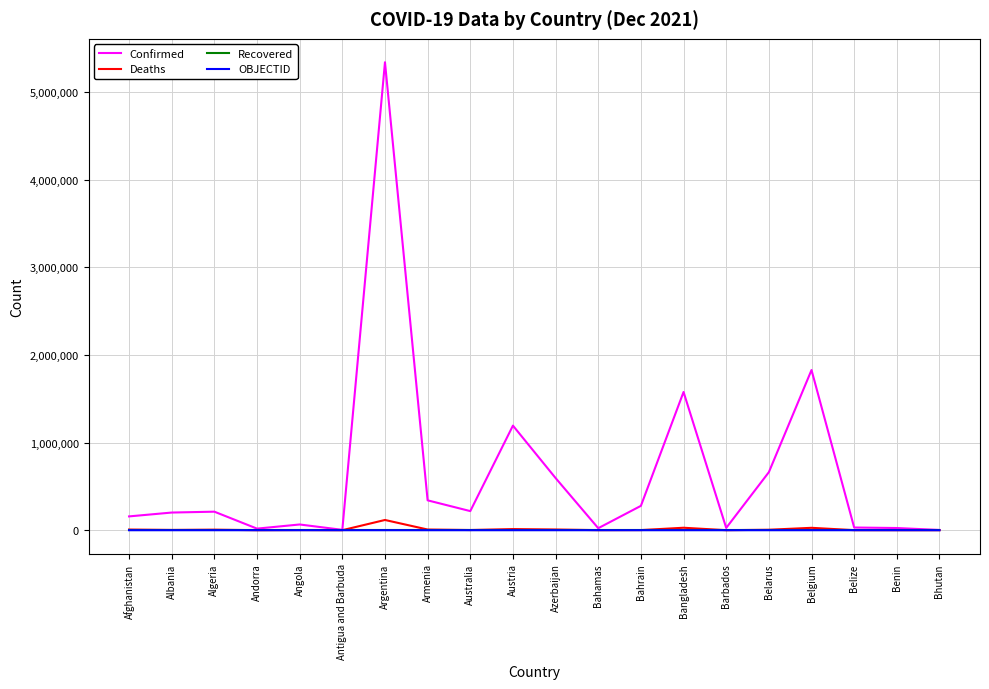

What is the average value of the Confirmed series?

639756